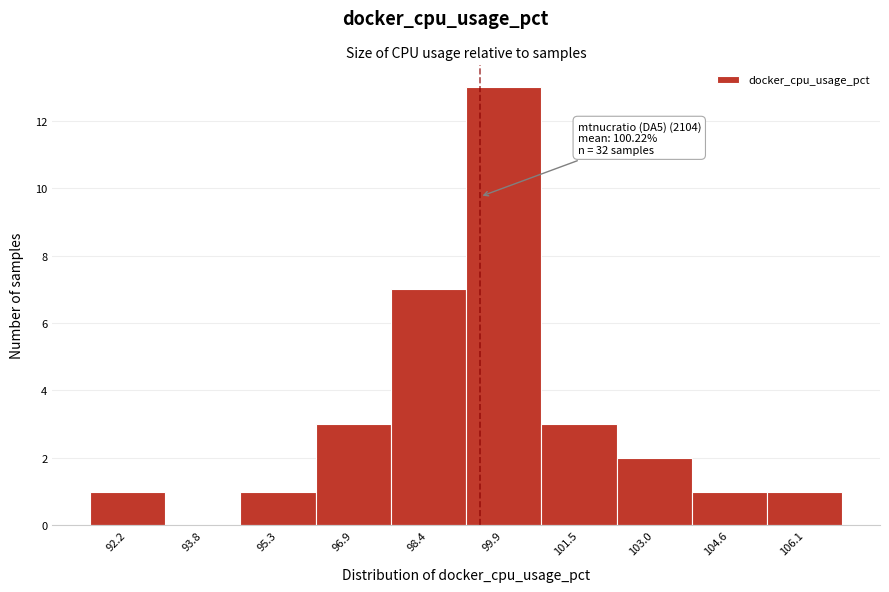

Reading right to left, transcribe all the data shown in this chart.

106.1=1	104.6=1	103.0=2	101.5=3	99.9=13	98.4=7	96.9=3	95.3=1	93.8=0	92.2=1